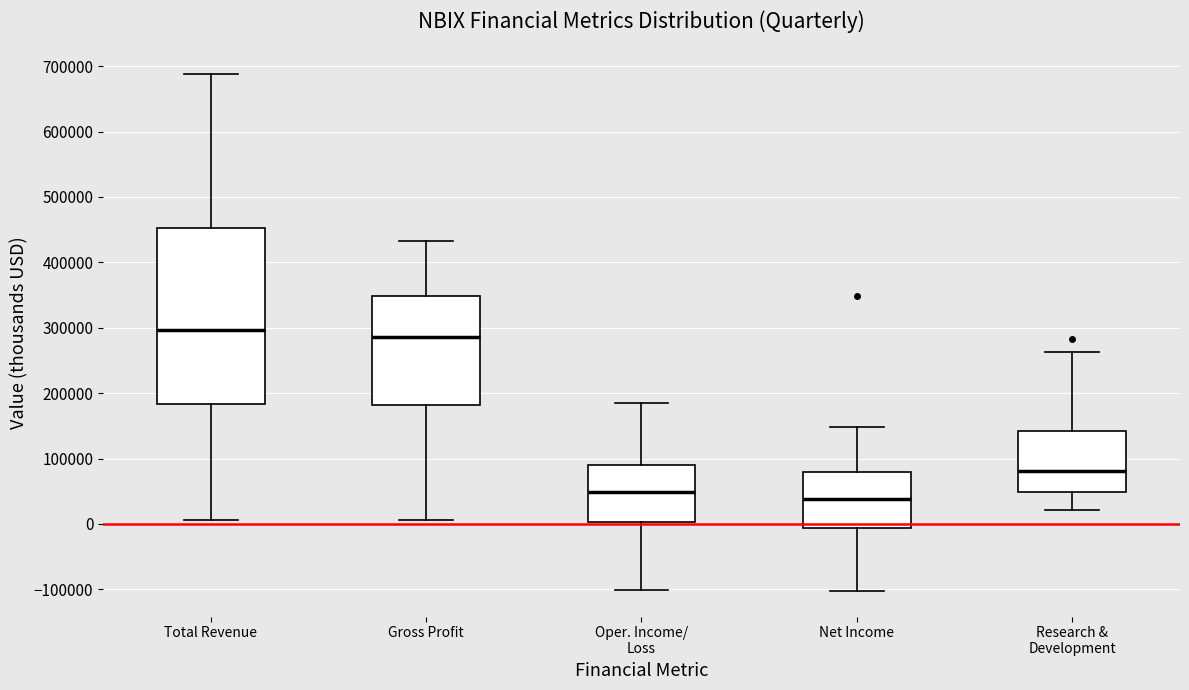

Where is the upper edge of the box for Oper. Income/ Loss on the y-axis? The values are not printed on the chart, so give them approximately, as read against the axis.

90000